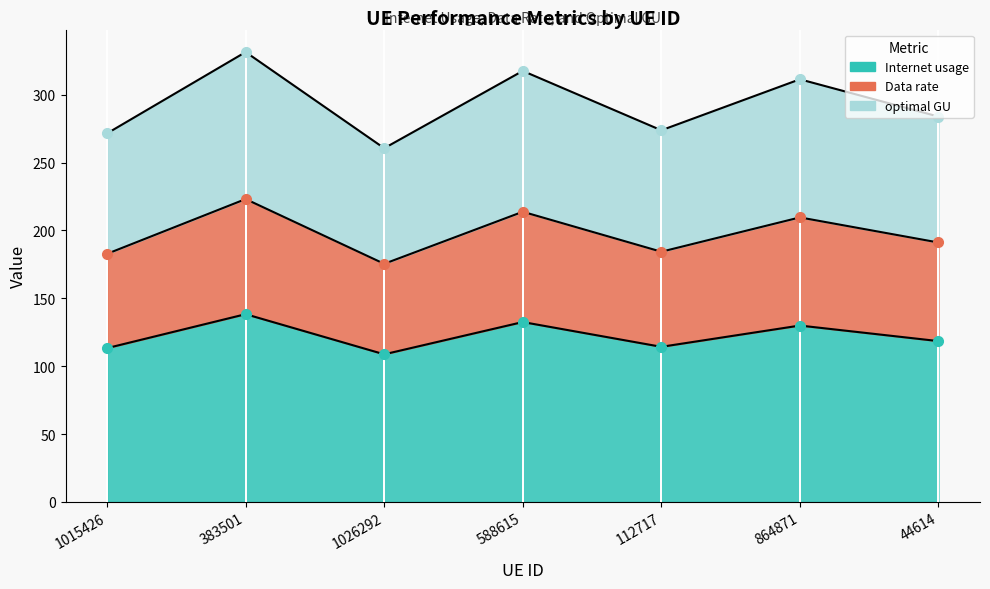

True or false: optimal GU and Internet usage cross at least once.

False